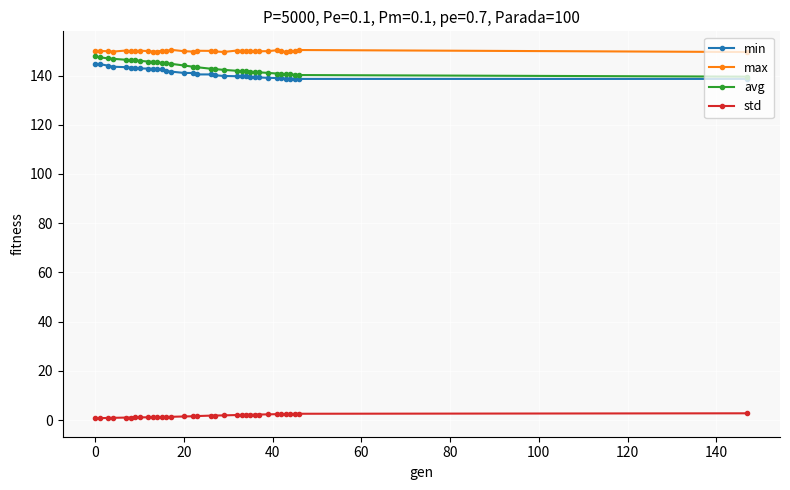

What is the value of the avg point at the 25th from the left?

141.4